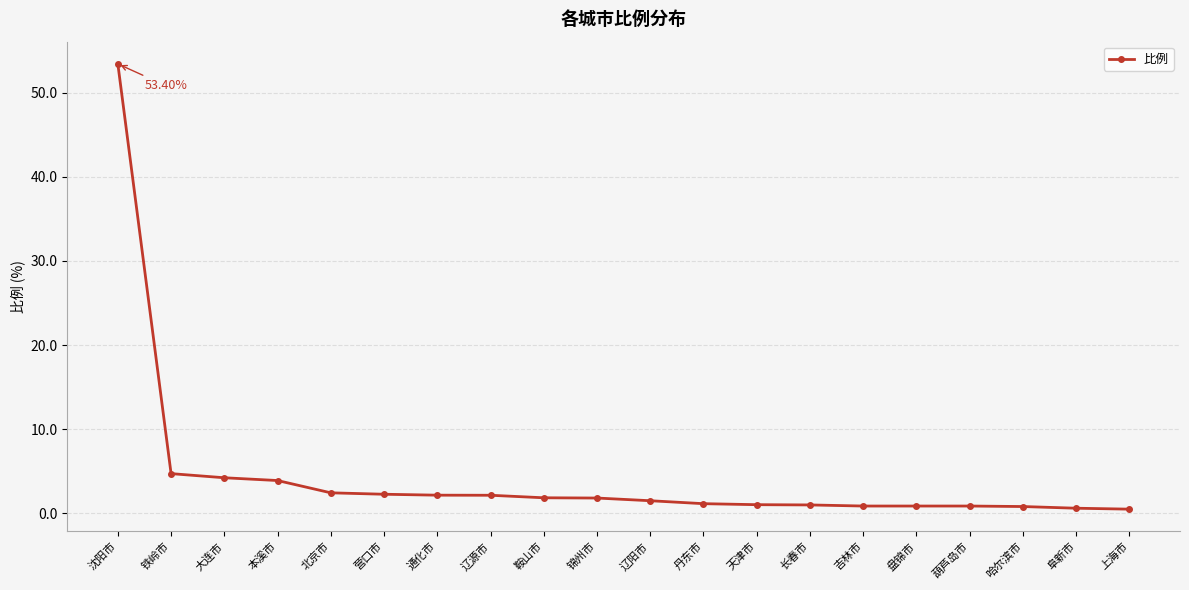

What is the average value?

4.4